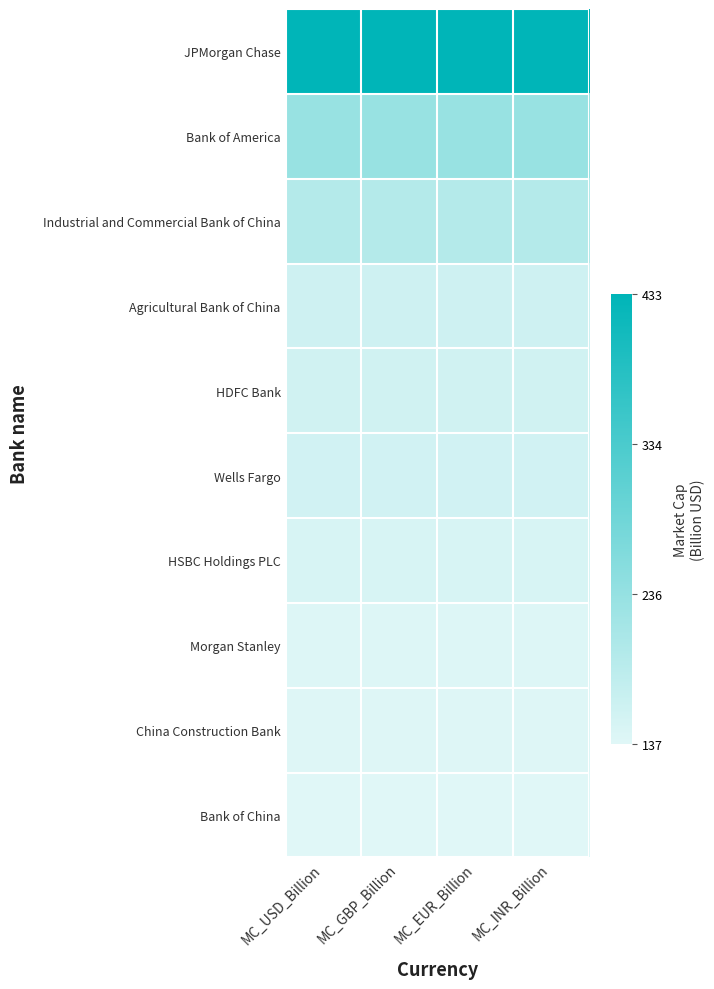

What is the maximum value shown in the chart?

1.0